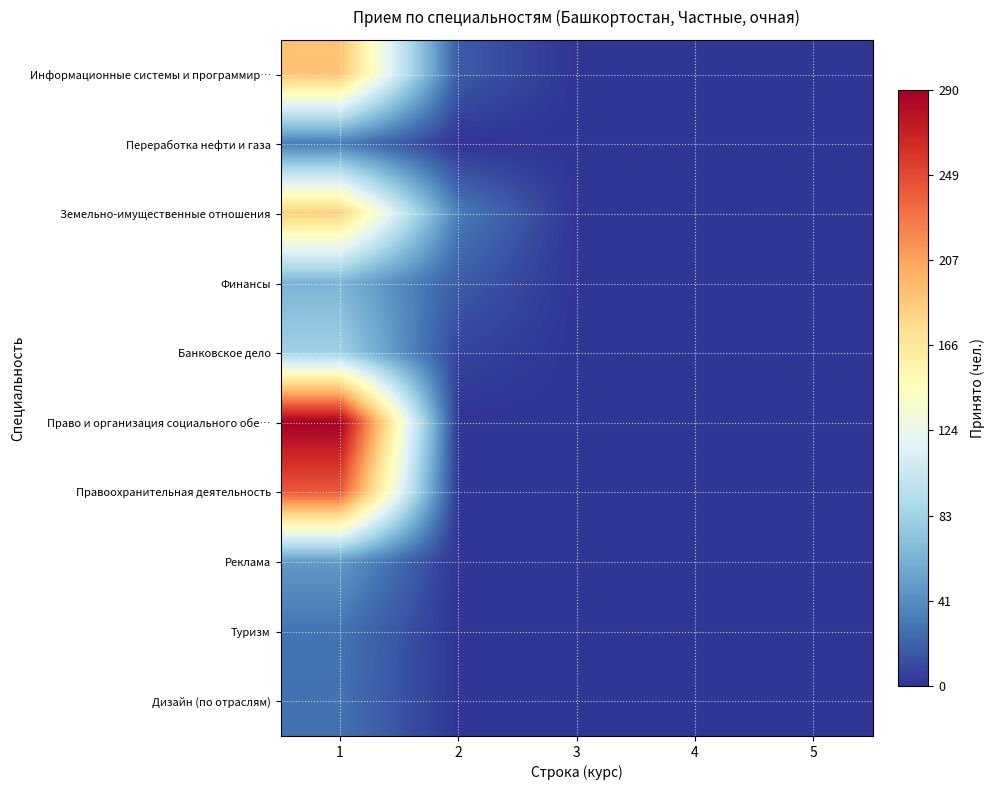

Reading right to left, what are all the values shown in this chart?

Информационные системы и программир…: 5=0	4=0	3=0	2=17	1=191
Переработка нефти и газа: 5=0	4=0	3=0	2=0	1=33
Земельно-имущественные отношения: 5=0	4=0	3=0	2=33	1=183
Финансы: 5=0	4=0	3=0	2=18	1=63
Банковское дело: 5=0	4=0	3=0	2=7	1=82
Право и организация социального обе…: 5=0	4=0	3=0	2=0	1=290
Правоохранительная деятельность: 5=0	4=0	3=0	2=0	1=241
Реклама: 5=0	4=0	3=0	2=0	1=48
Туризм: 5=0	4=0	3=0	2=0	1=29
Дизайн (по отраслям): 5=0	4=0	3=0	2=0	1=28